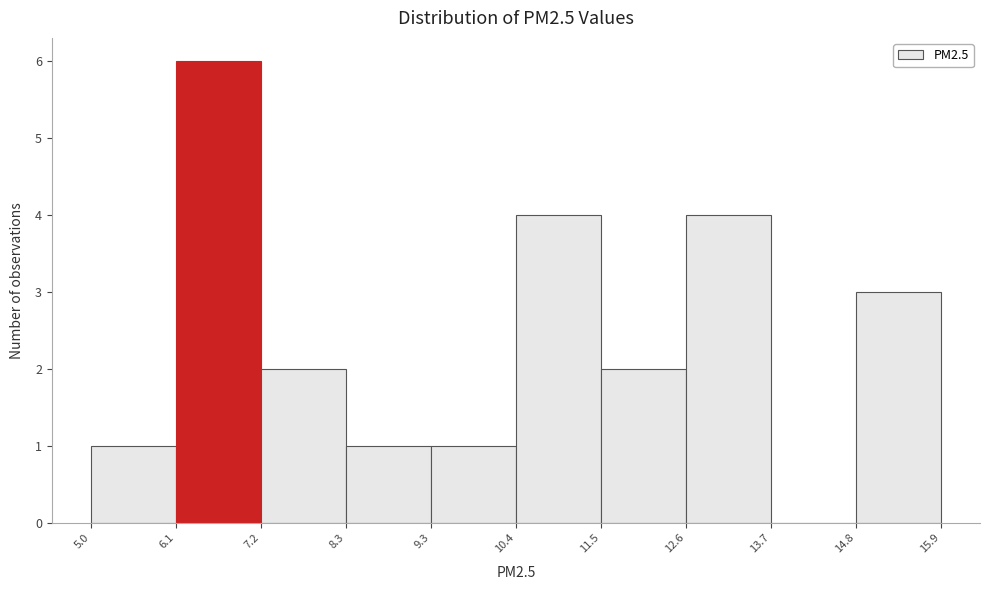

Which range on the x-axis has the tallest bar?

6.1 to 7.2